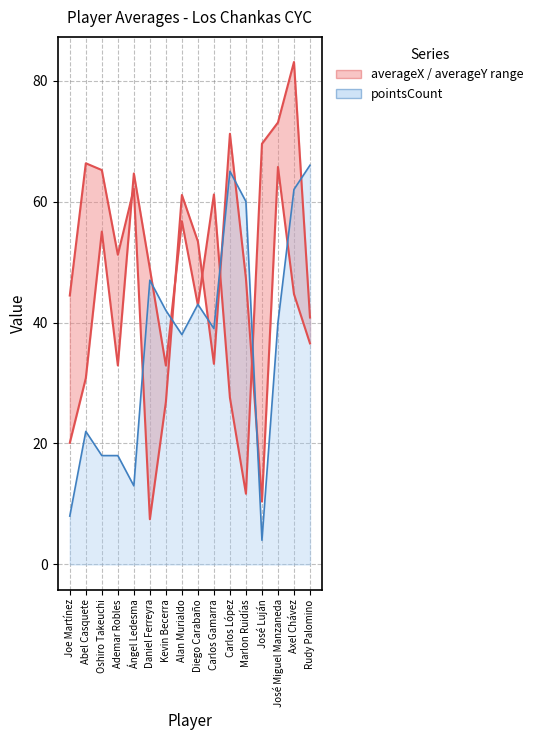

What is the value of the pointsCount line point at the 2nd from the left?

22.0